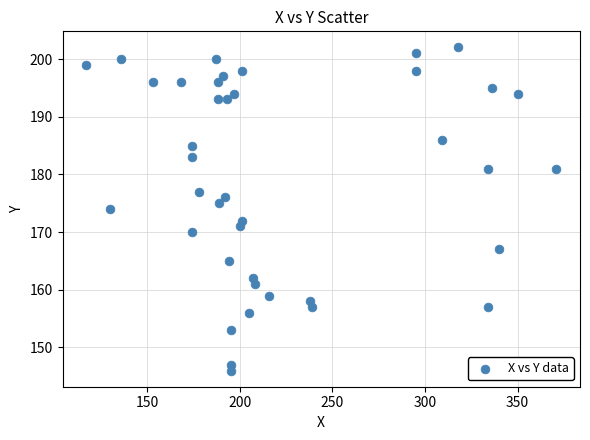

What is the range of Y values (max minus min)?

56